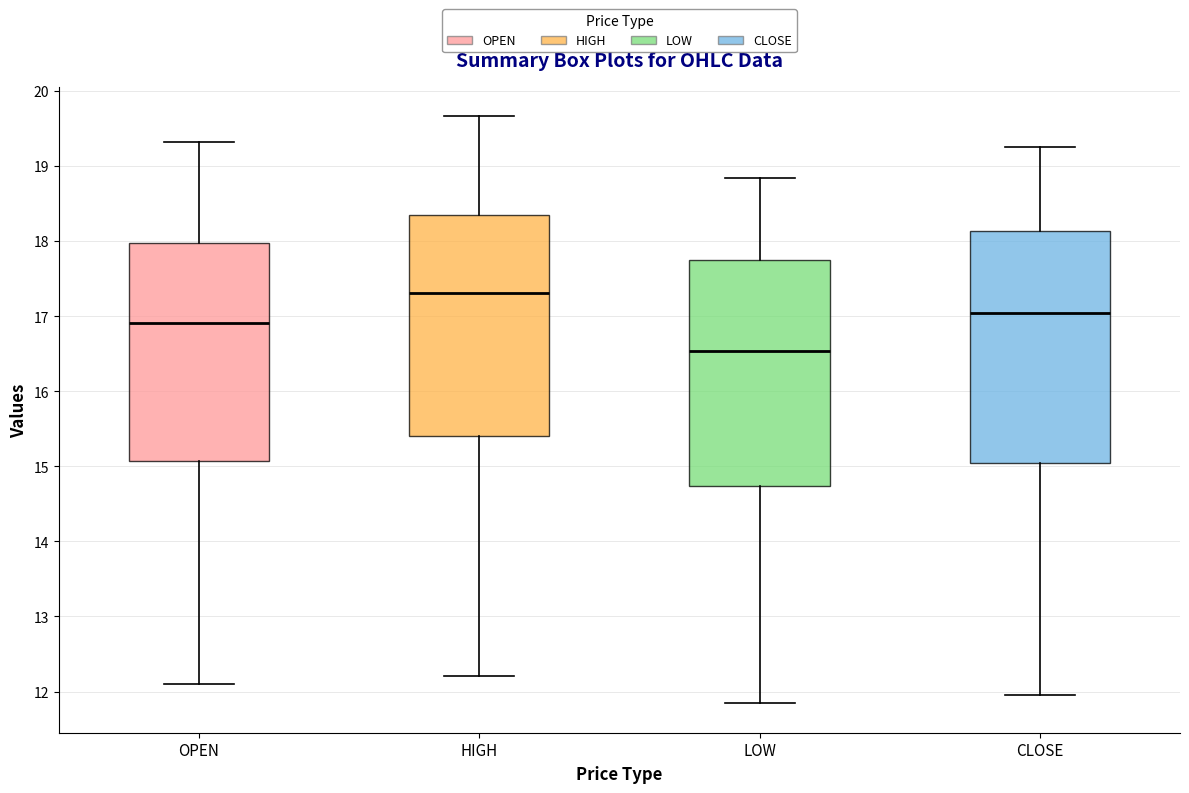

Reading left to right, read every box against the y-axis: the position of its median line, the range the box covers, and the ends of its whiskers. The values are not printed on the chart, so give them approximately, as read against the axis.

OPEN: median 16.9, box 15.1 to 18.0, whiskers 12.1 to 19.3
HIGH: median 17.3, box 15.4 to 18.3, whiskers 12.2 to 19.7
LOW: median 16.5, box 14.7 to 17.8, whiskers 11.8 to 18.8
CLOSE: median 17.0, box 15.0 to 18.1, whiskers 12.0 to 19.2